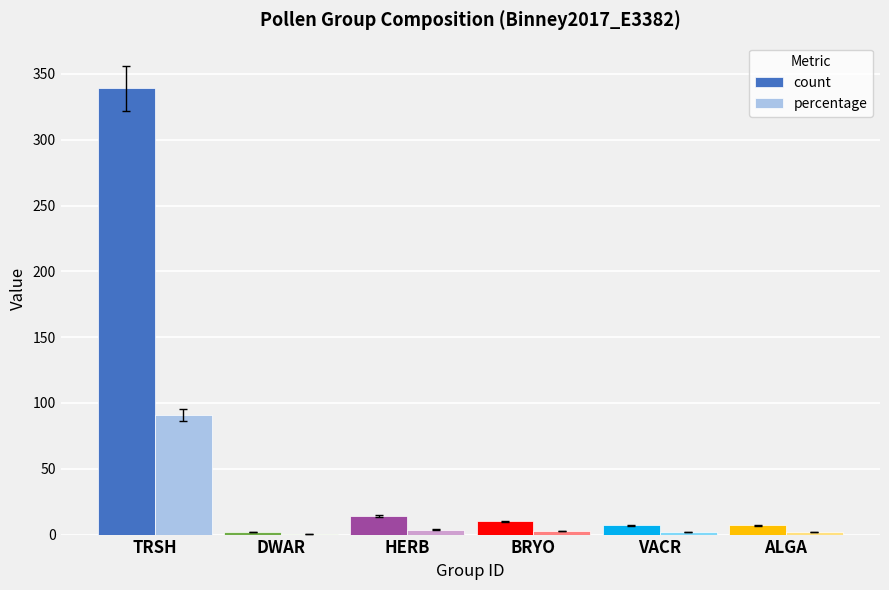

What is the sum of all count values?

379.0